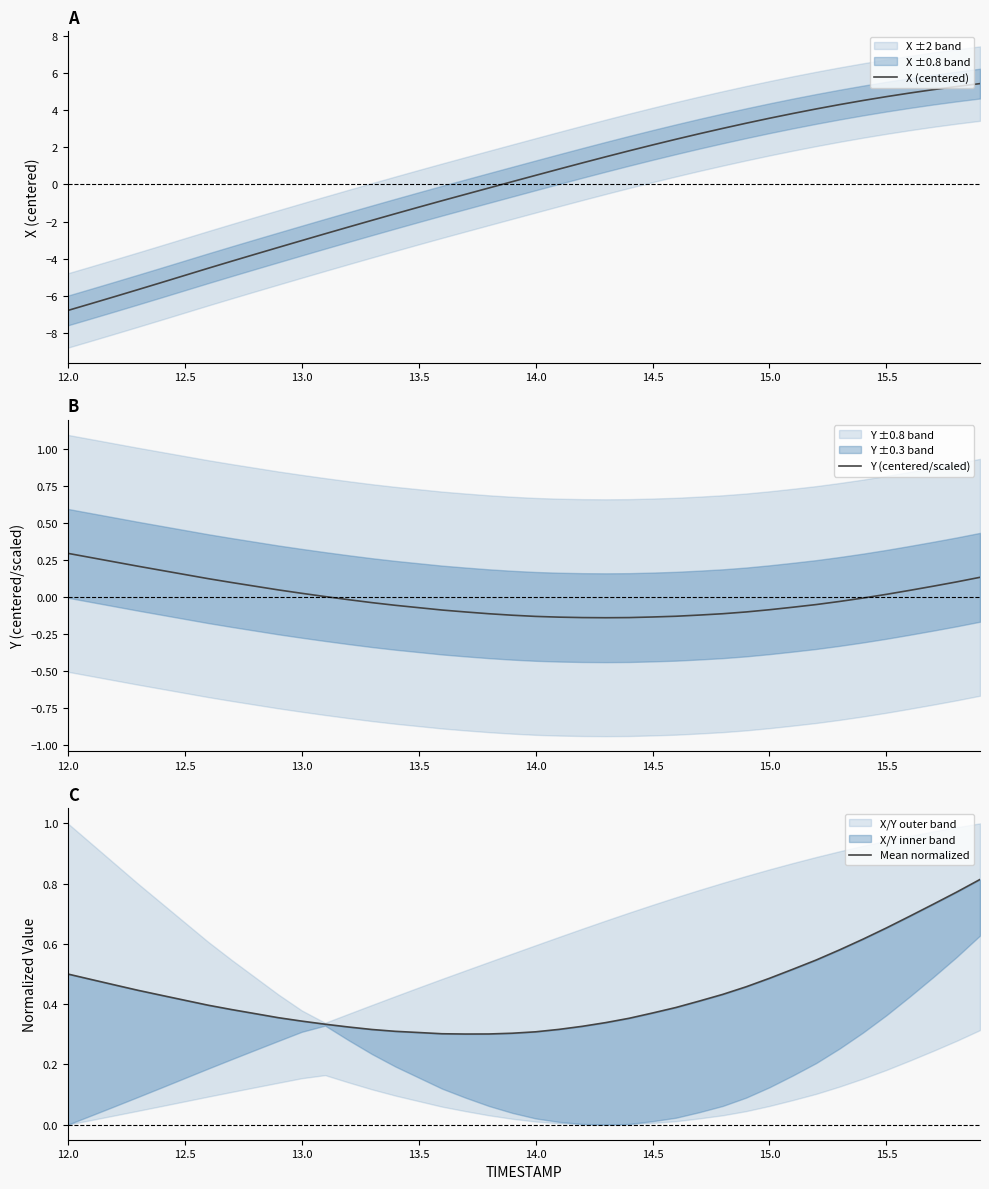

How many data points in Y (centered/scaled) are less than 0?

23